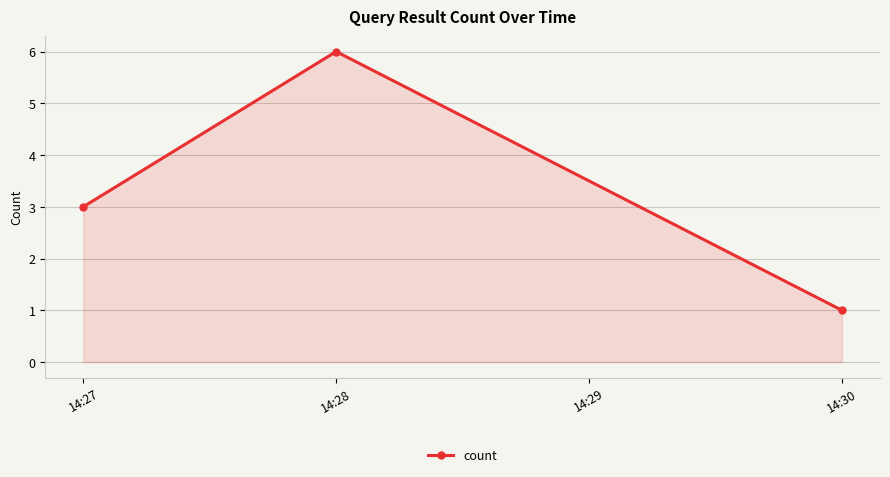

What is the change in value from 14:28 to 14:30?

-5